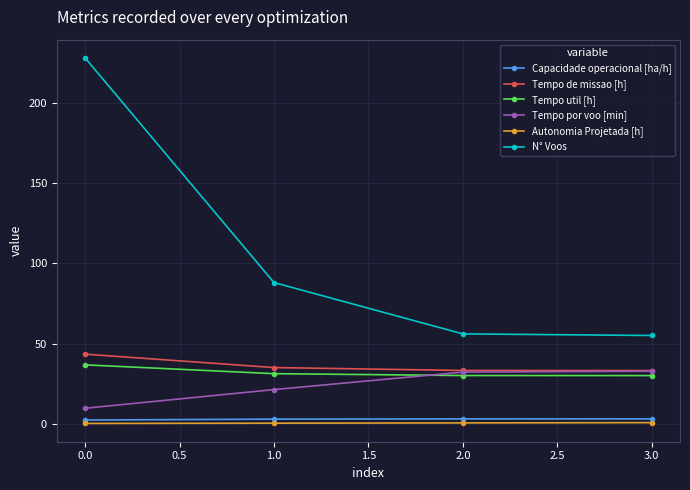

Is this an area chart (filled region under the line)?

No